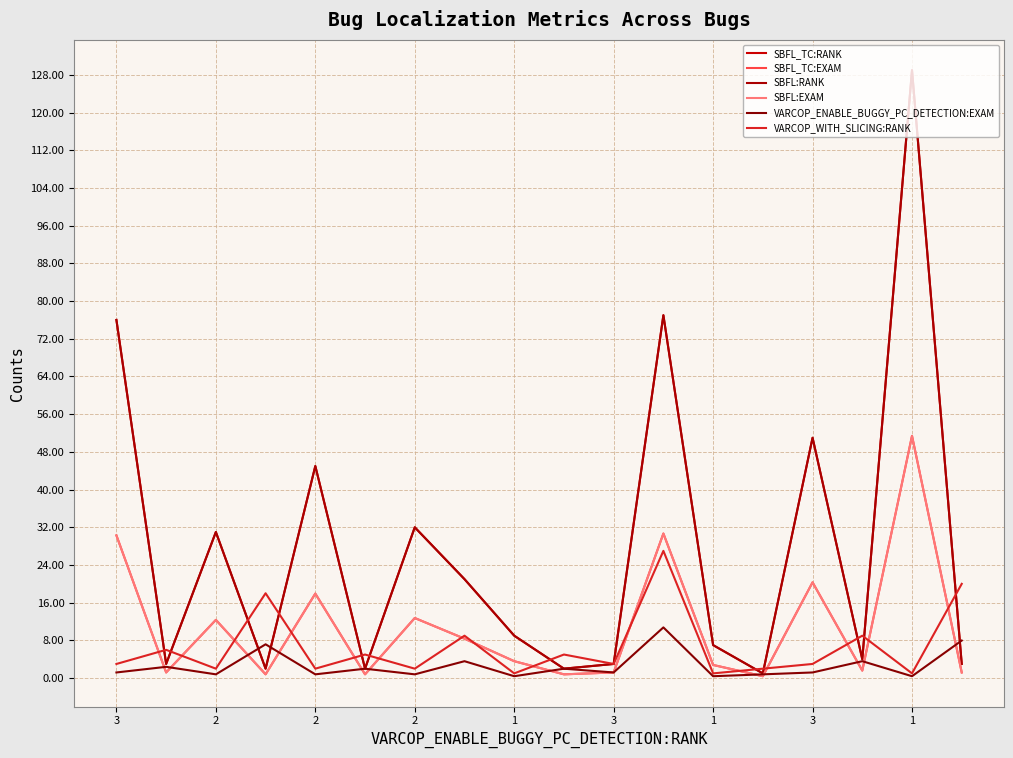

In SBFL_TC:RANK, how many points are higher than both neighbors (excluding endpoints)?

6